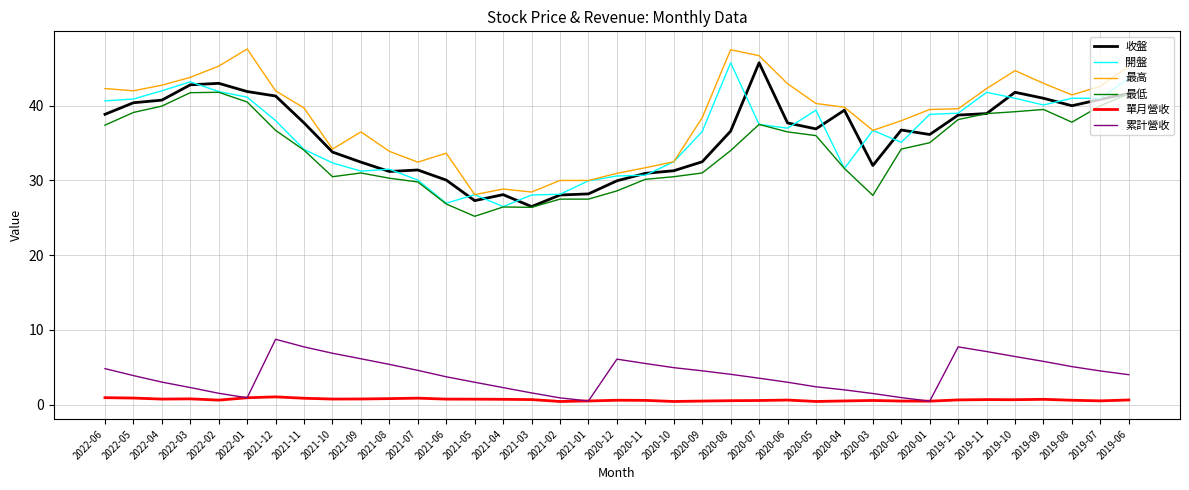

Is the value of 累計營收 at 2020-09 greater than the value of 最低 at 2022-03?

No